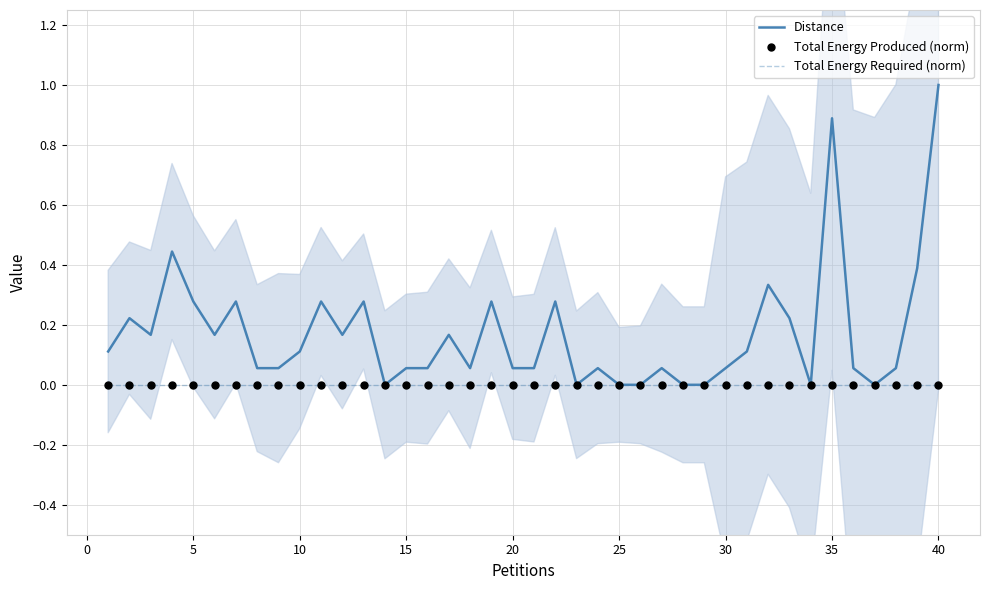

Which series has the largest total across all categories?

Distance